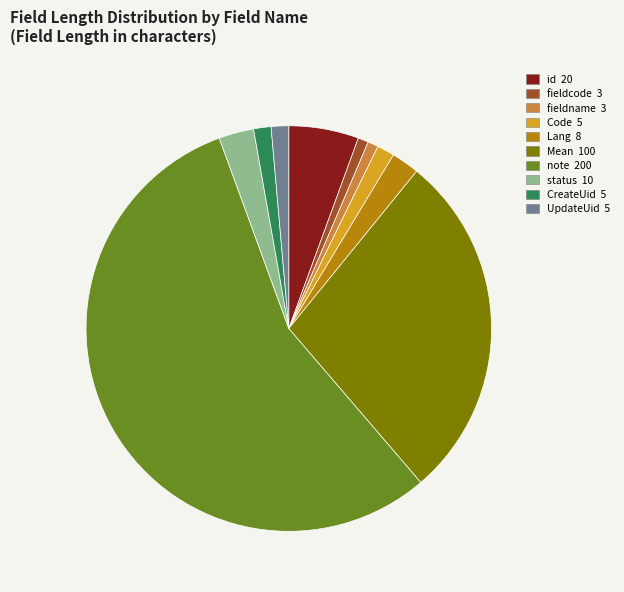

Is there a majority slice in this chart?

Yes